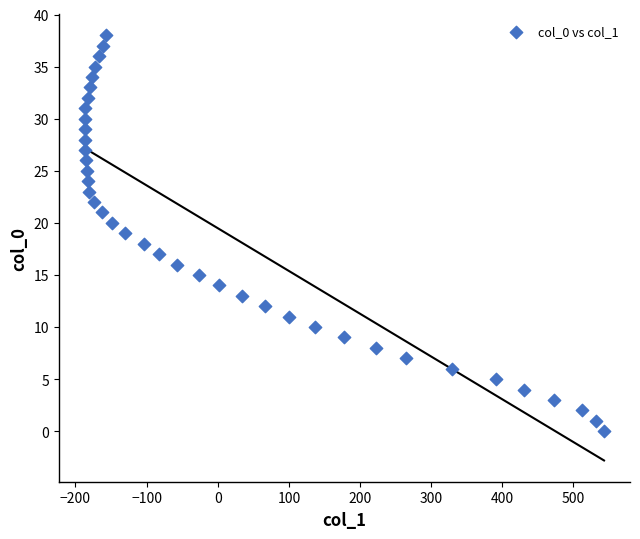

What is the range of Y values (max minus min)?

38